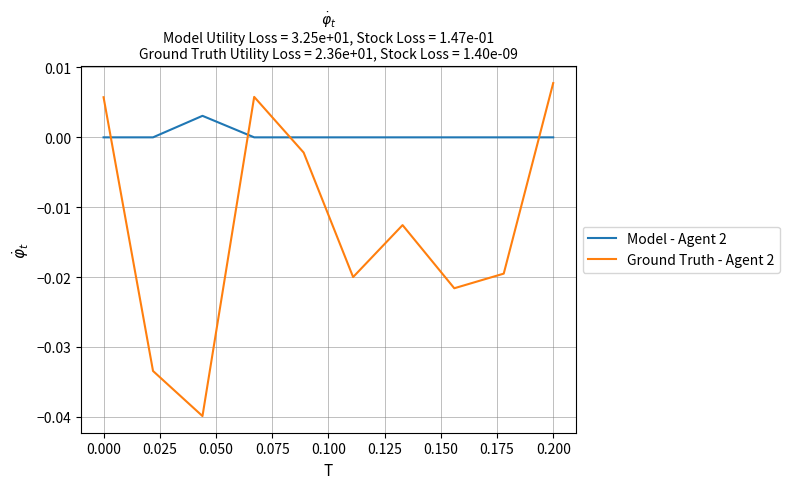

Which series has the largest range (max minus min)?

Ground Truth - Agent 2